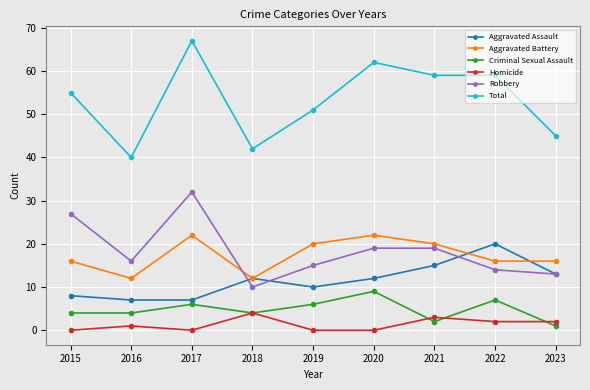

How many distinct data groups are displayed?

6